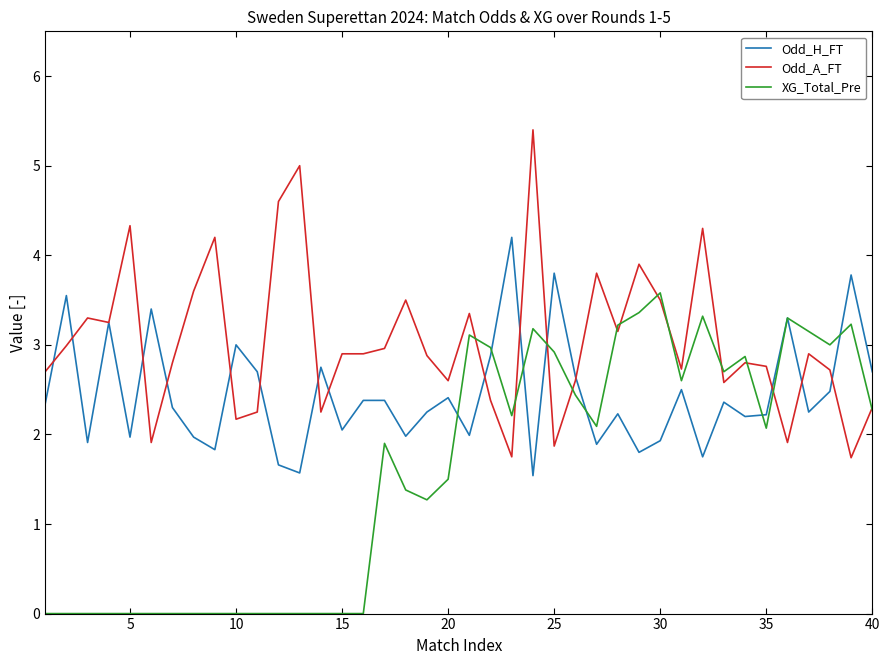

What is the greatest value displayed?

5.4